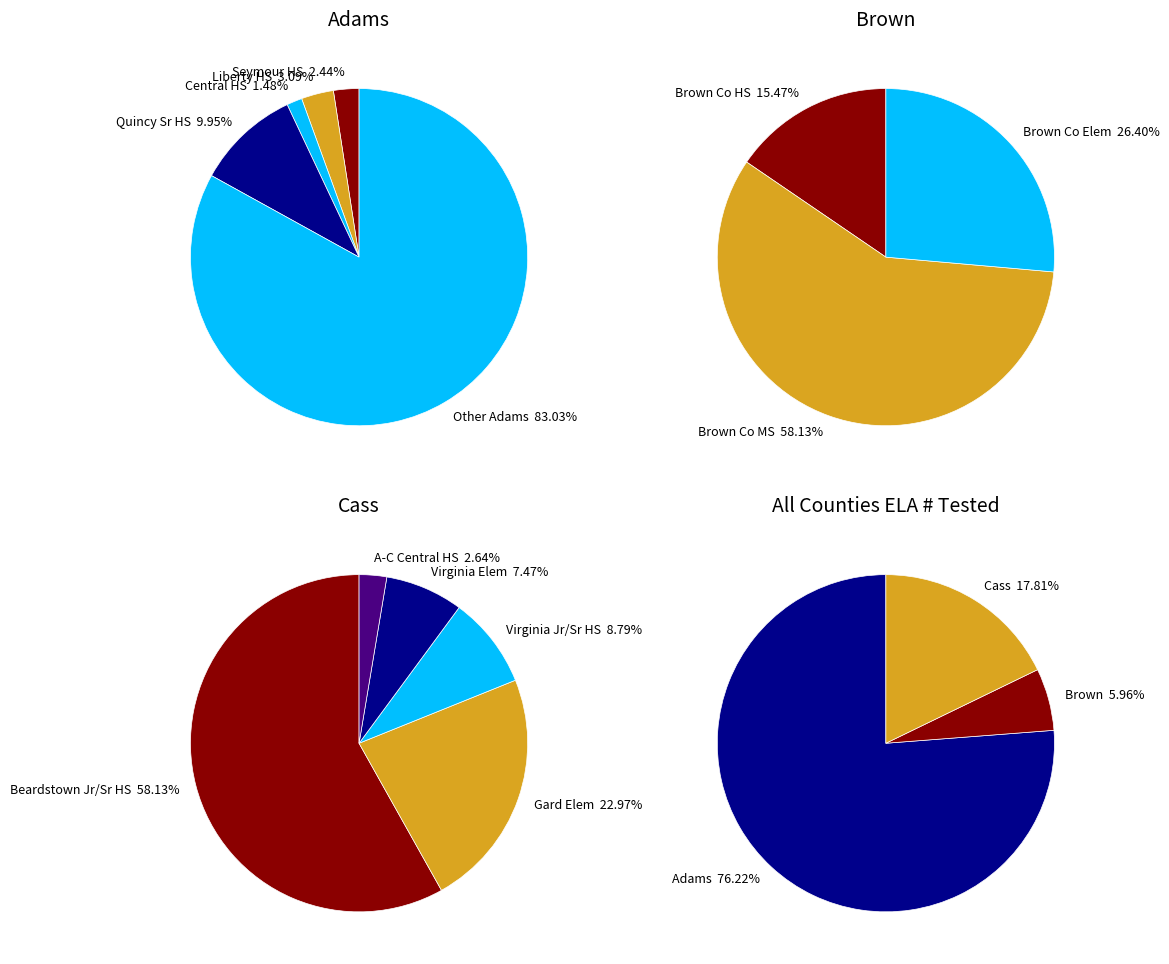

Does any single category account for the majority?

Yes